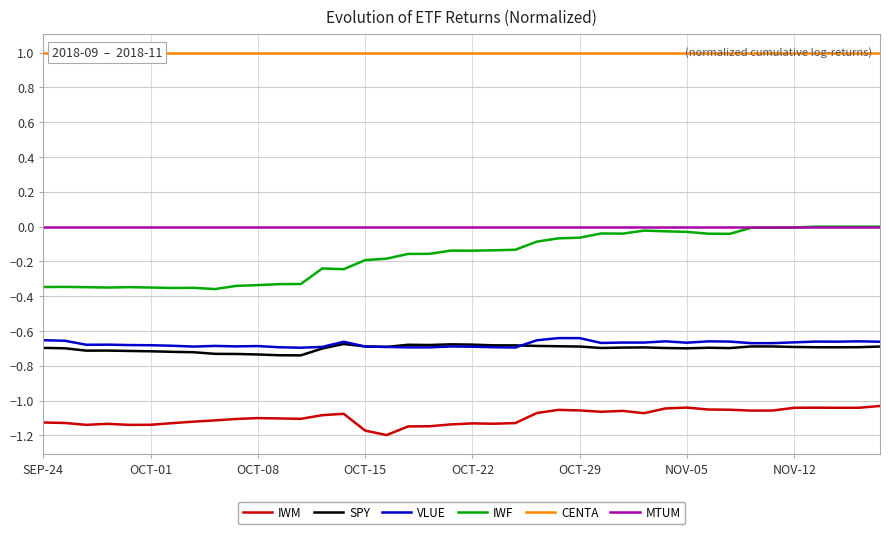

Is this an area chart (filled region under the line)?

No